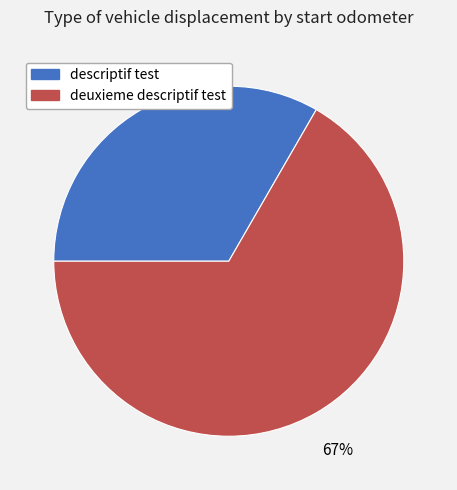

What percentage is the descriptif test slice, to the nearest percent?

33%